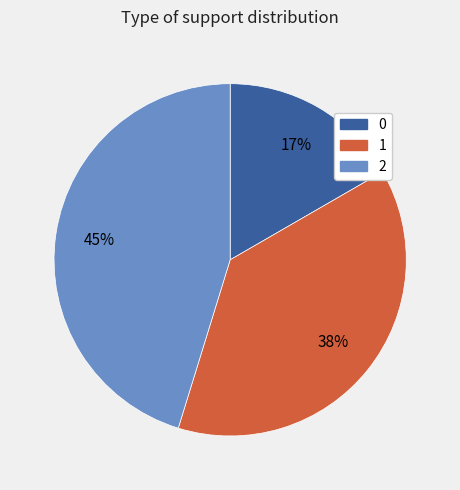

To the nearest percent, what is the combined percentage of 0 and 2?

62%